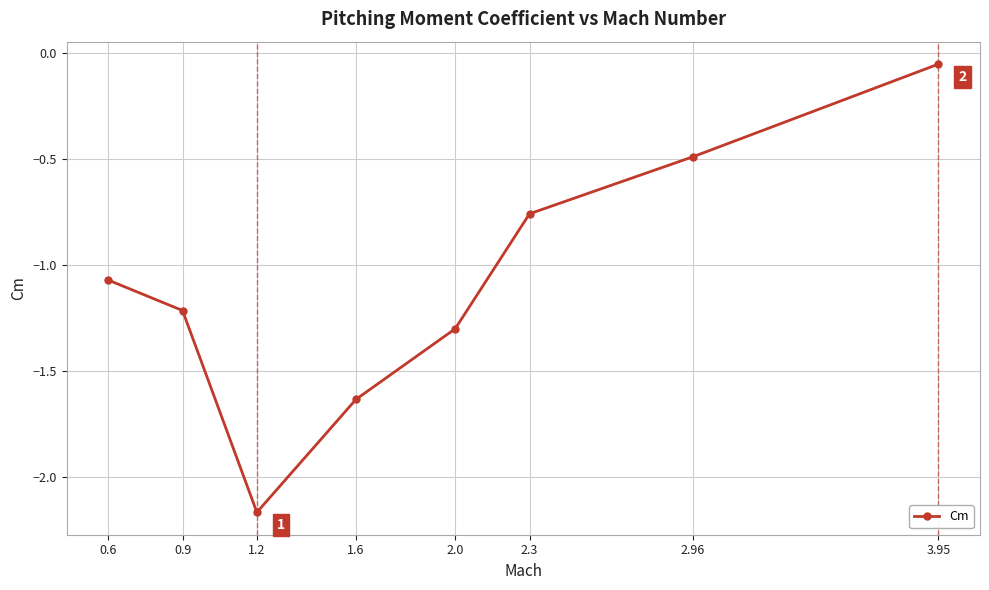

True or false: the data has more than 0 interior local peaks.

False